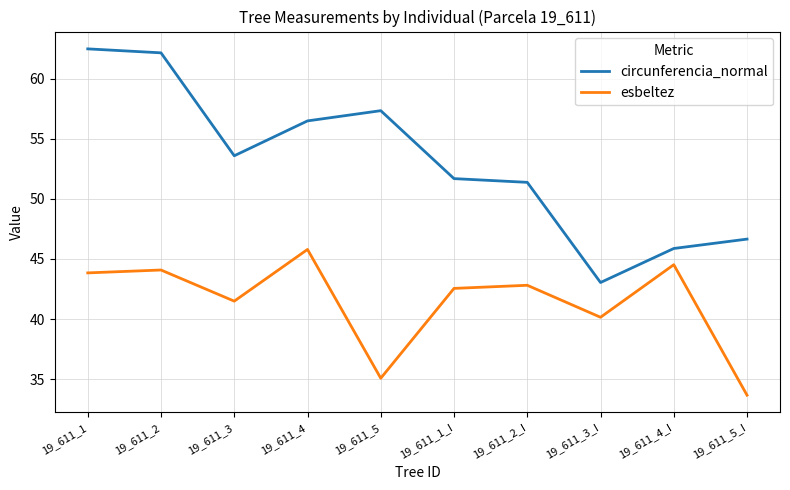

At which label does circunferencia_normal reach its peak?

19_611_1